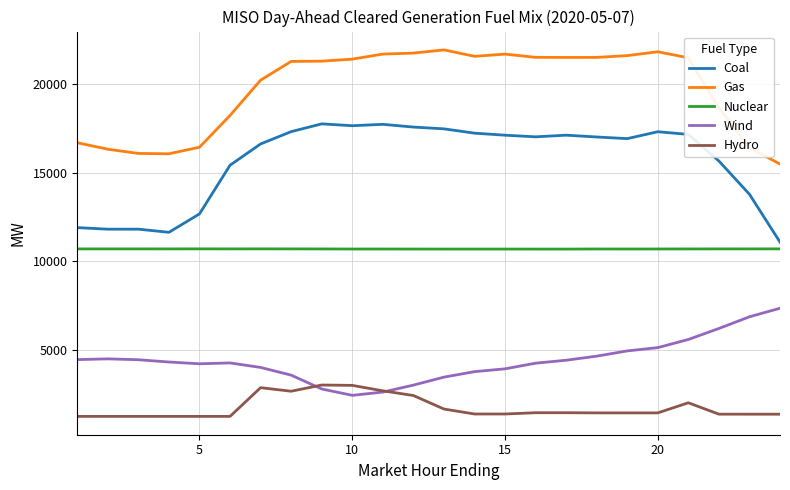

What is the minimum value for Nuclear?

10696.9